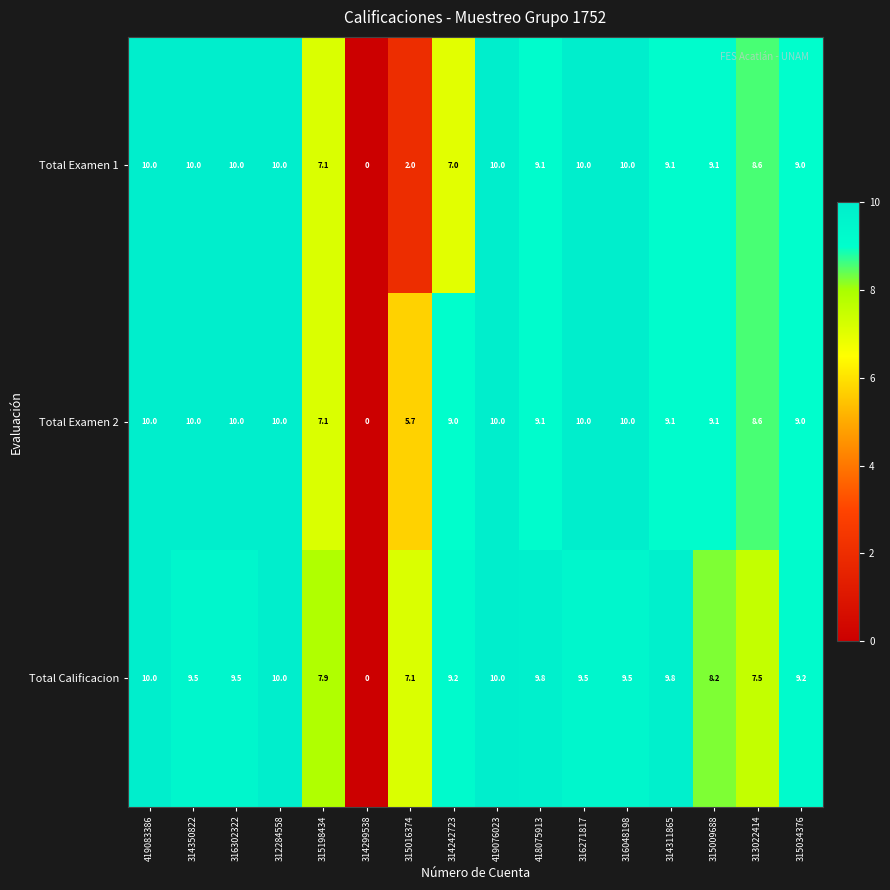

At how many categories does at least one series exceed 9?

12